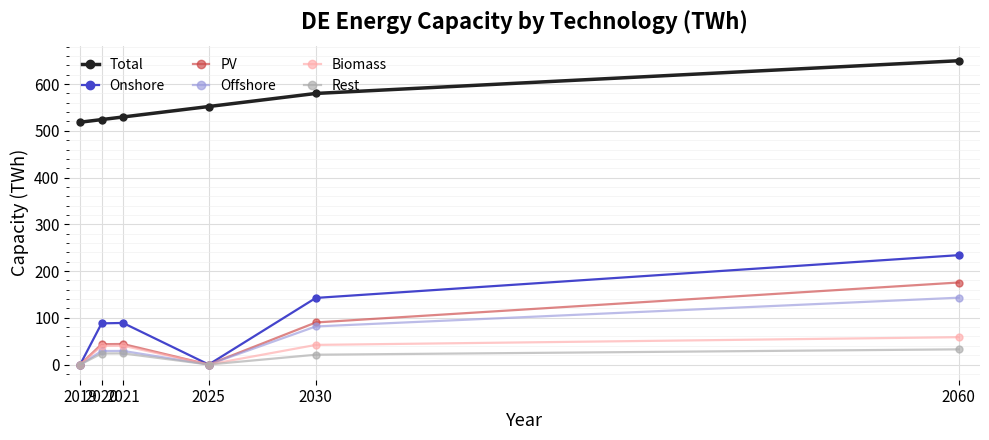

Which series changed the most between 2025 and 2060?

Onshore